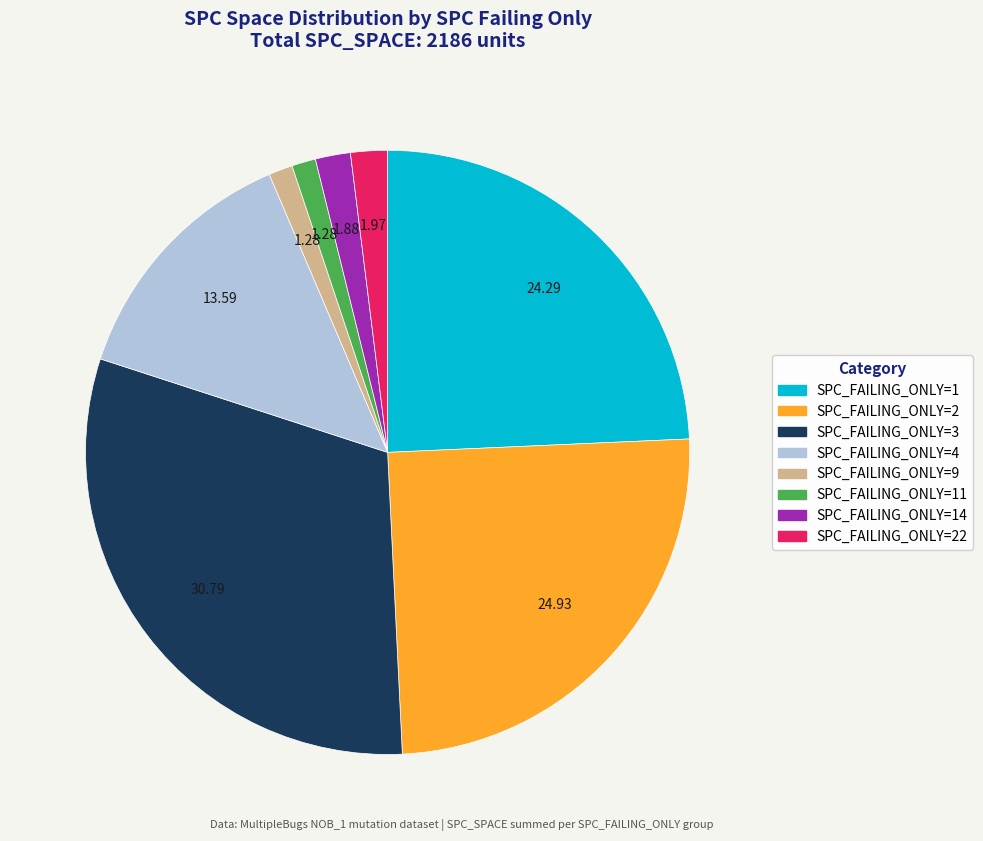

Is there a majority slice in this chart?

No